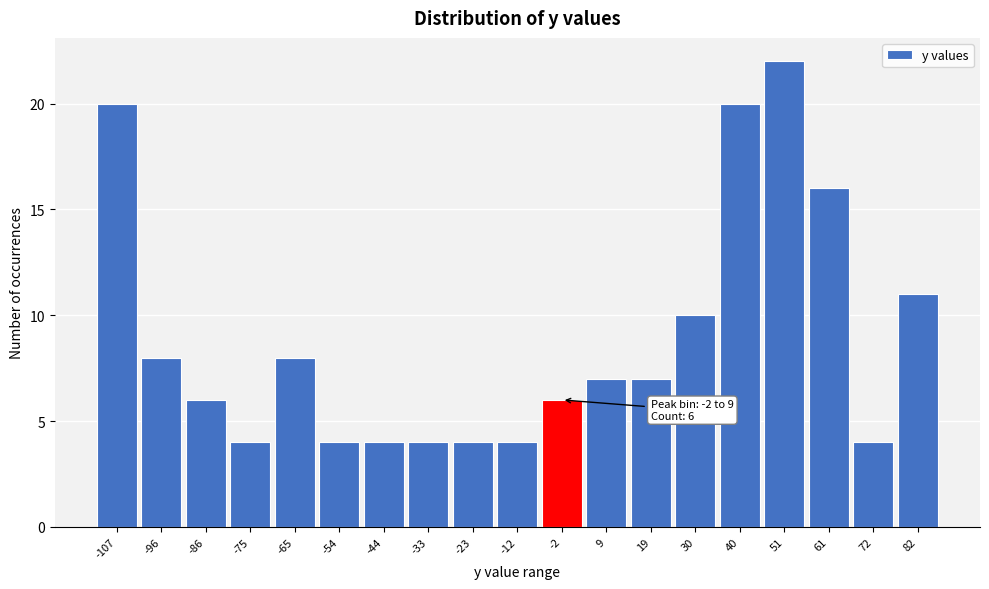

Reading right to left, list all the values displayed in this chart.

11	4	16	22	20	10	7	7	6	4	4	4	4	4	8	4	6	8	20